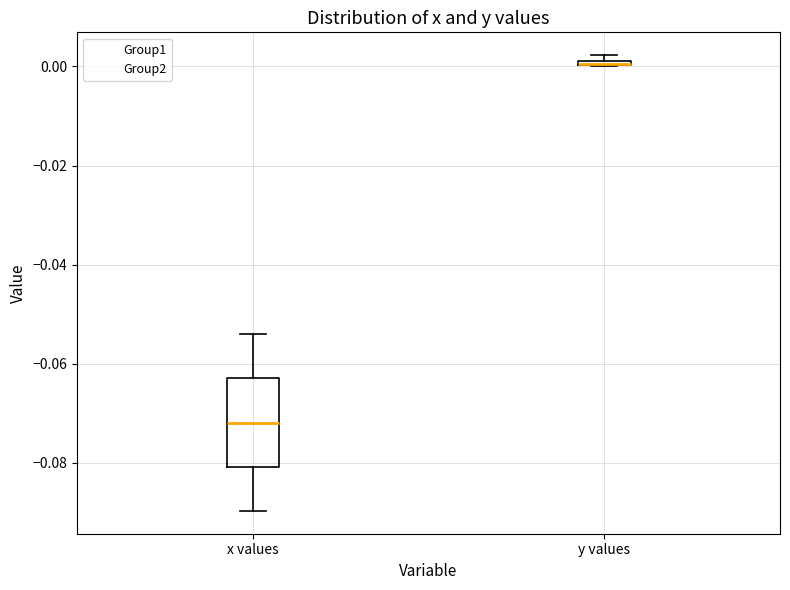

Where is the lower edge of the box for y values on the y-axis? The values are not printed on the chart, so give them approximately, as read against the axis.

0.000